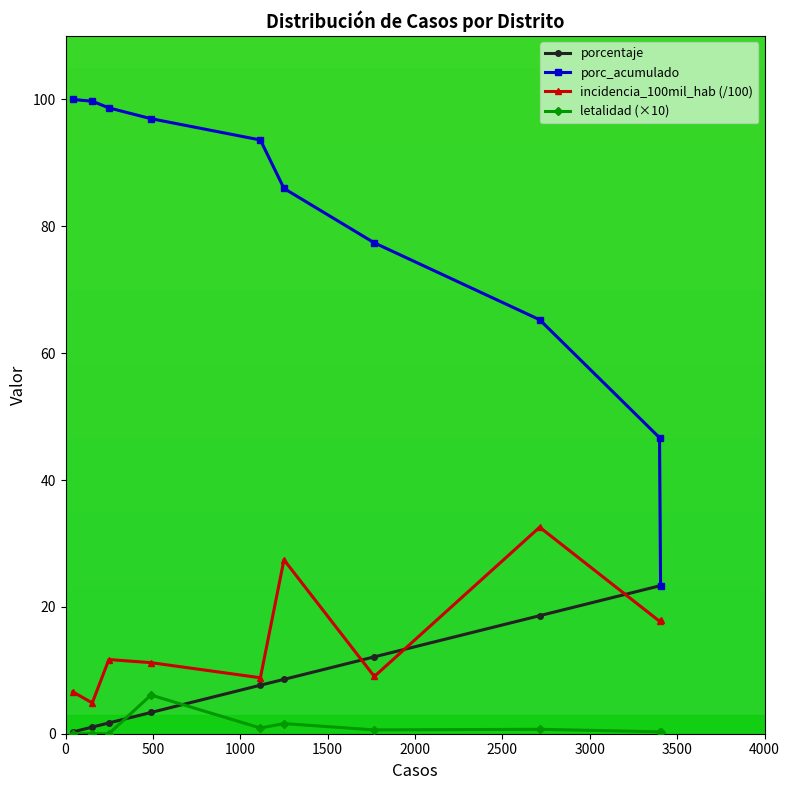

Which series has the widest spread of values?

porc_acumulado